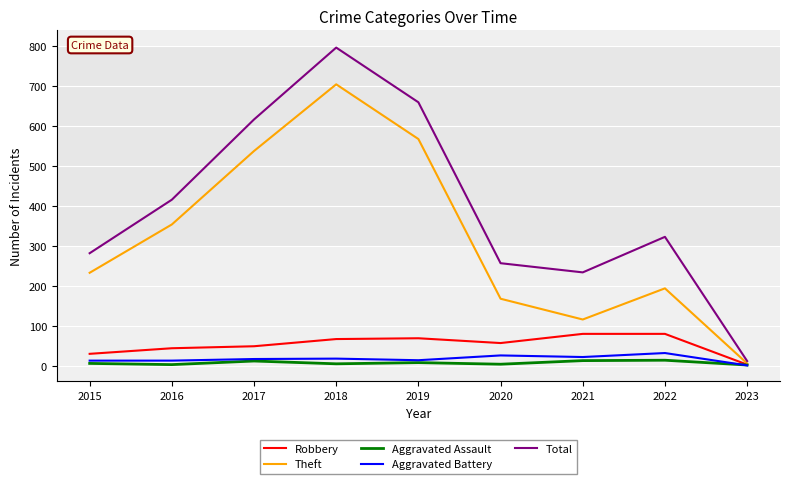

Which series has the largest range (max minus min)?

Total